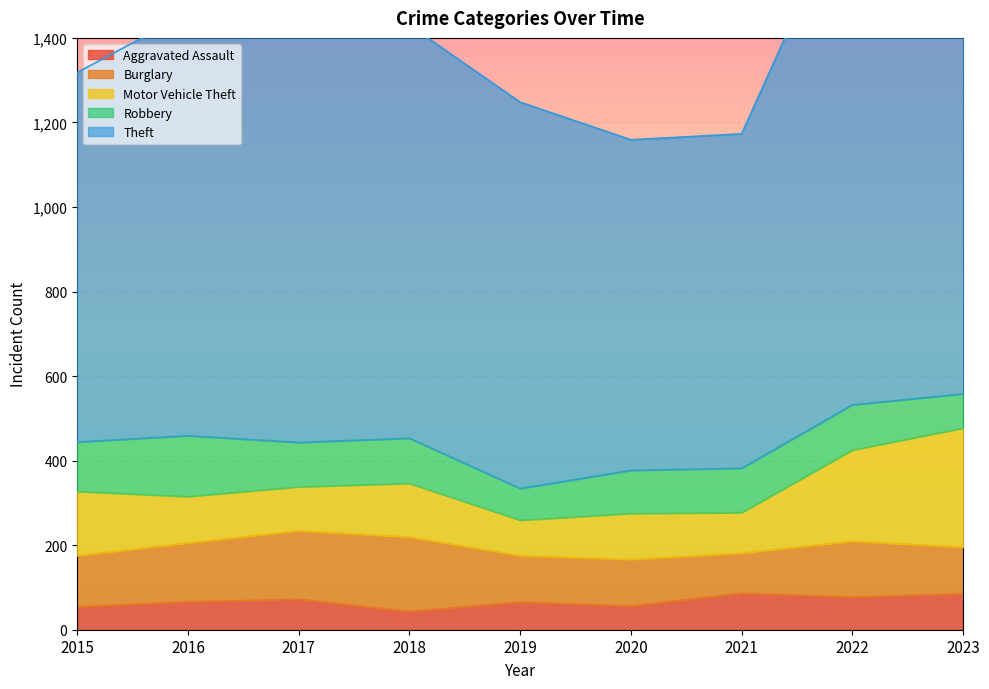

What is the value of the Aggravated Assault point at the 8th from the left?

77